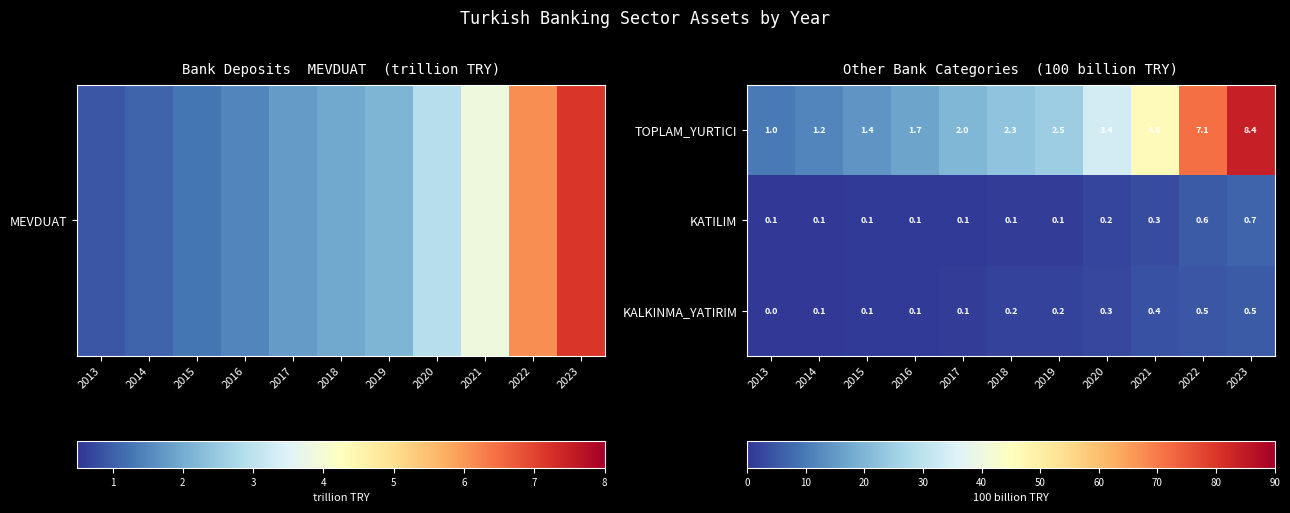

At which category does the chart reach its peak across all series?

2023